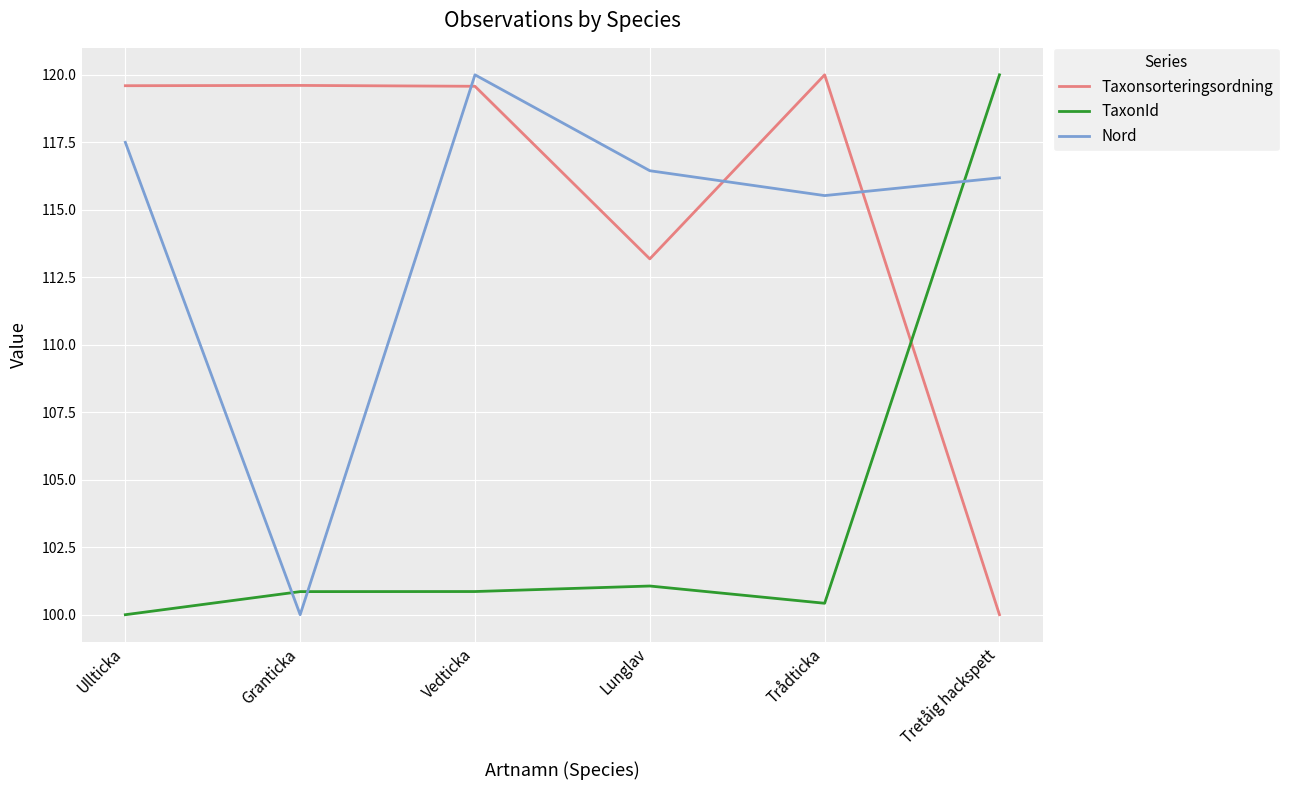

True or false: Nord has more than 0 interior local peaks.

True